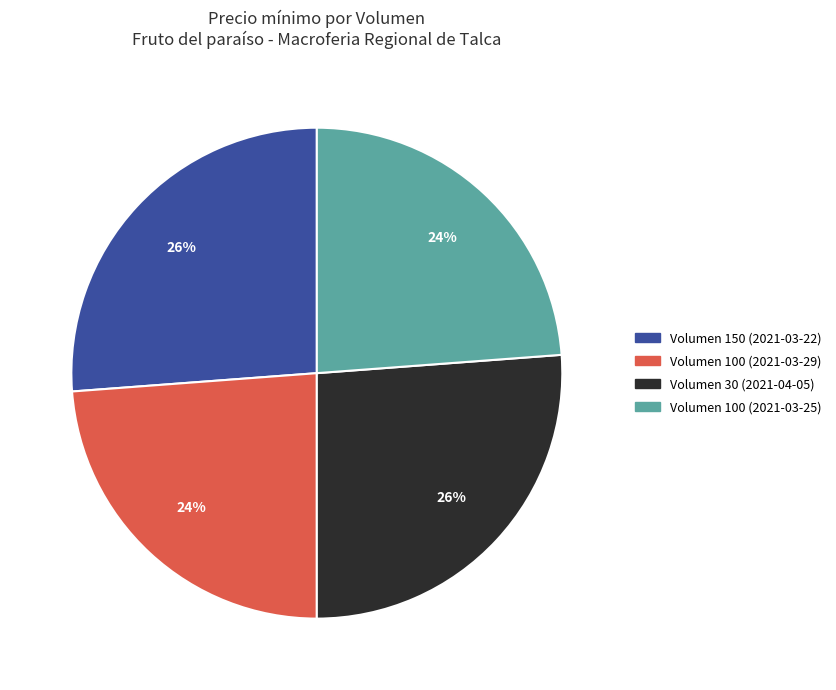

True or false: Volumen 100 (2021-03-29) accounts for 31% of the total.

False